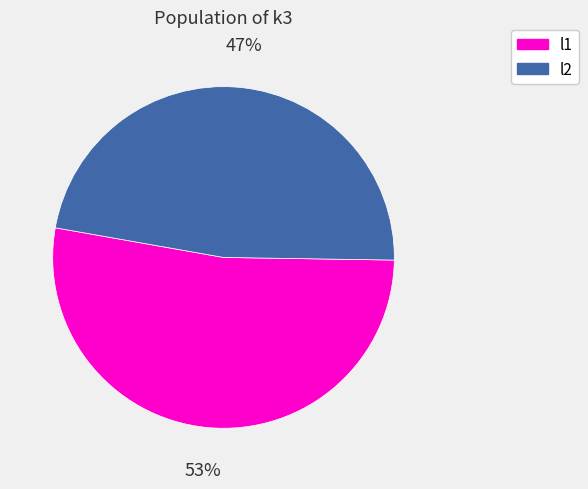

Is the sum of l1 and l2 greater than half?

Yes